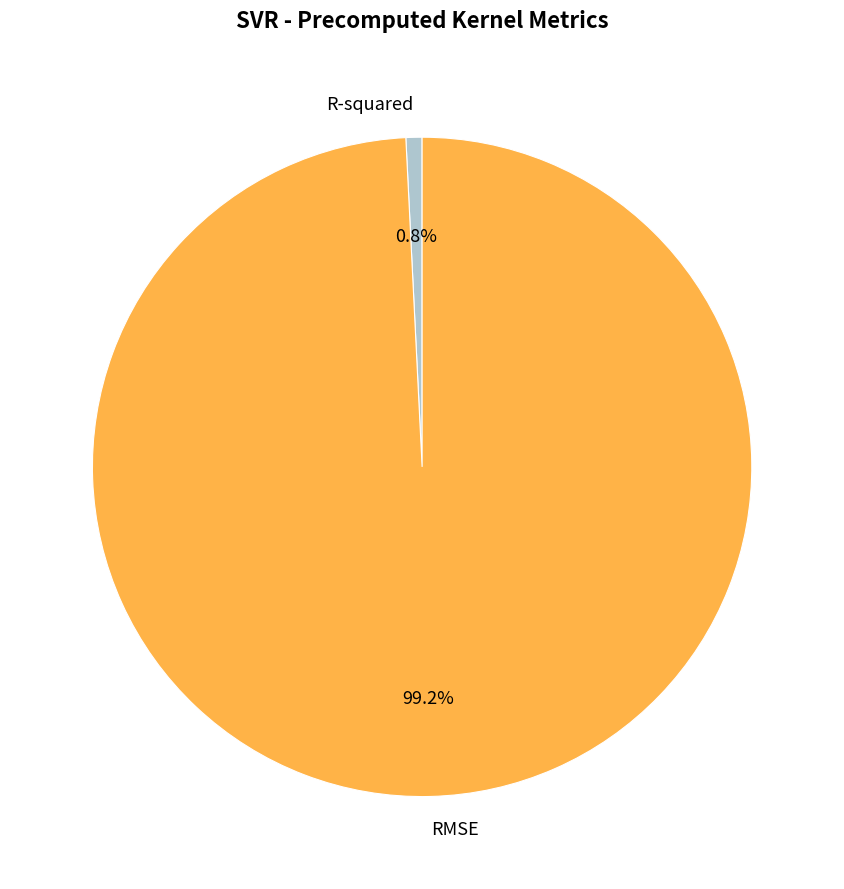

True or false: R-squared accounts for 11% of the total.

False